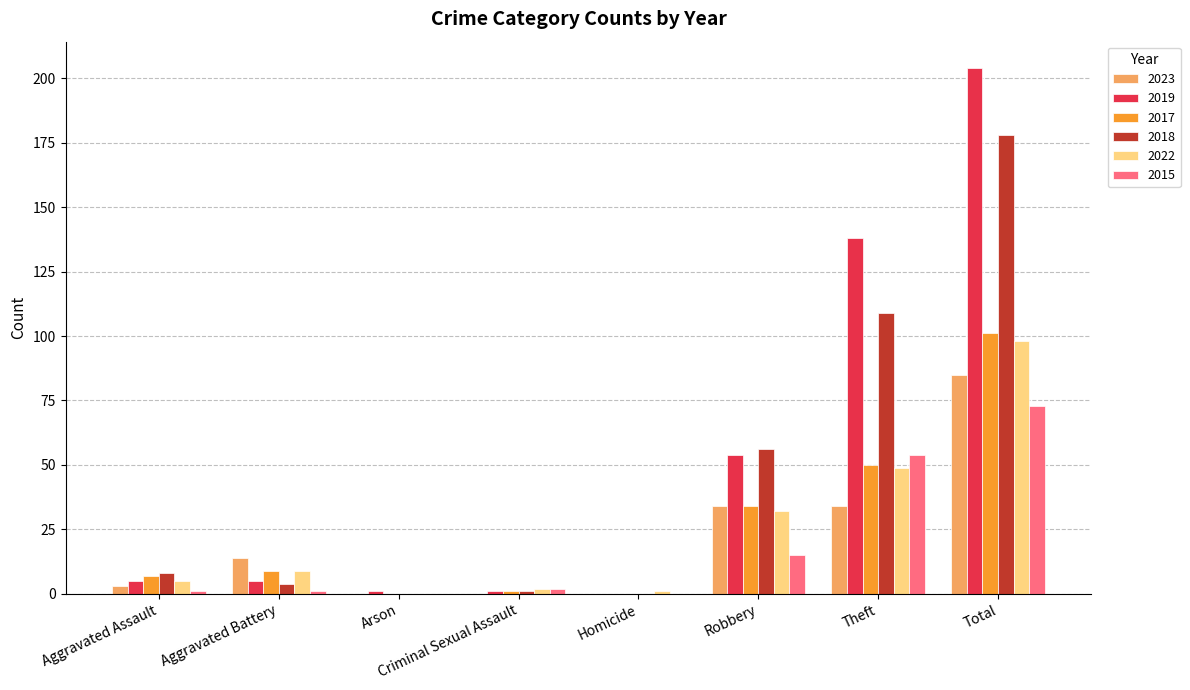

Reading right to left, what are all the values shown in this chart?

2023: 85	34	34	0	0	0	14	3
2019: 204	138	54	0	1	1	5	5
2017: 101	50	34	0	1	0	9	7
2018: 178	109	56	0	1	0	4	8
2022: 98	49	32	1	2	0	9	5
2015: 73	54	15	0	2	0	1	1